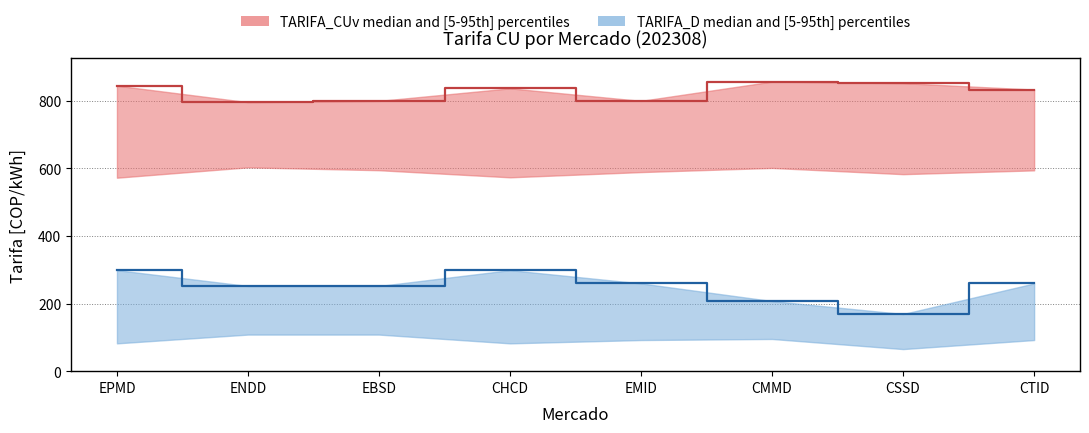

In TARIFA_CUv_high, how many points are higher than both neighbors (excluding endpoints)?

2